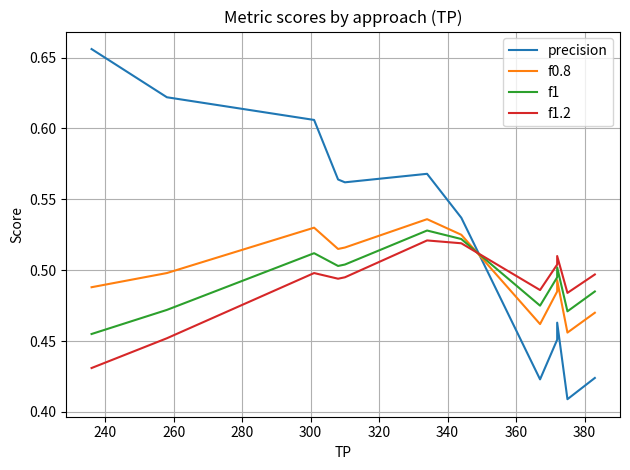

How many categories are shown in the chart?

13